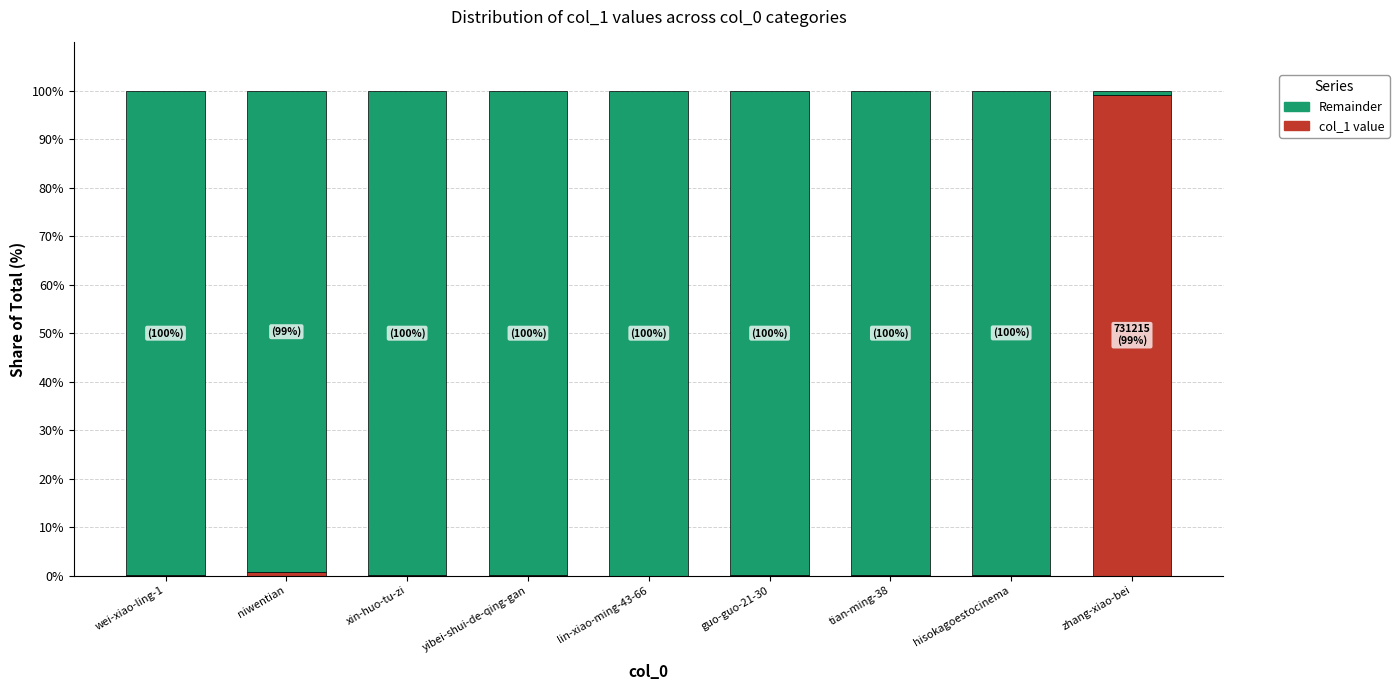

Which category has the highest value in the col_1 value series?

zhang-xiao-bei